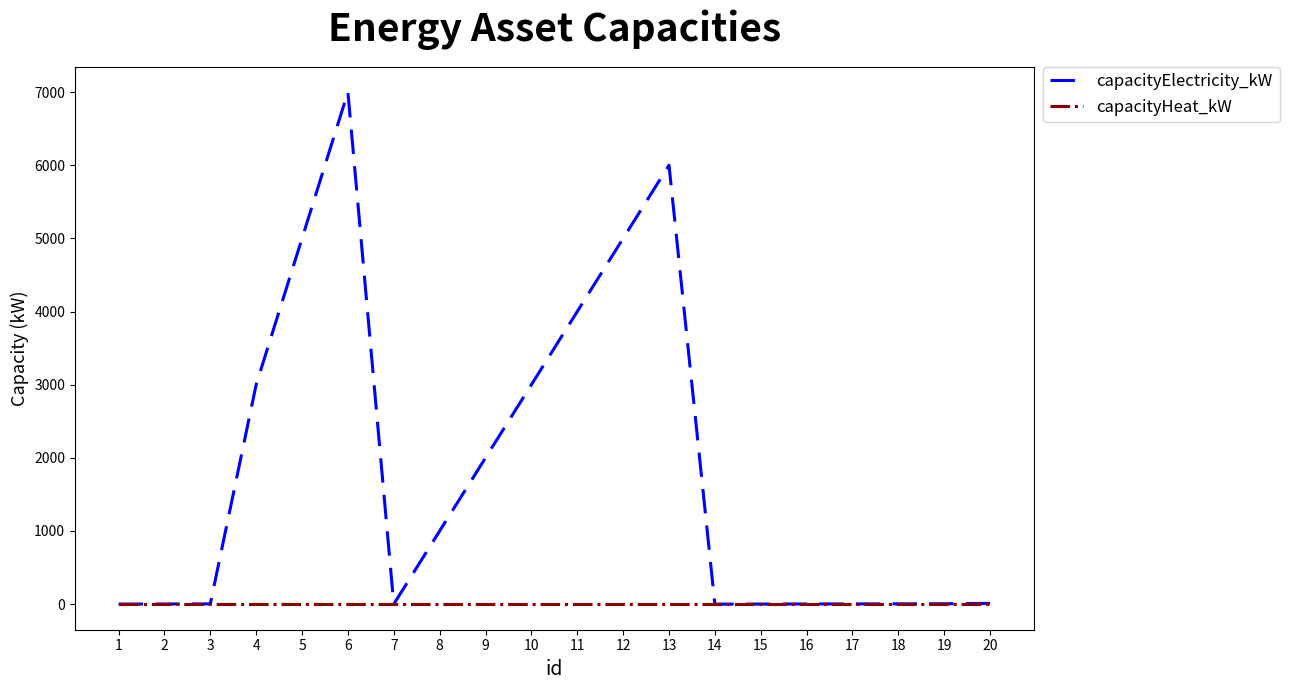

Between 3 and 8, which series saw the biggest shift?

capacityElectricity_kW